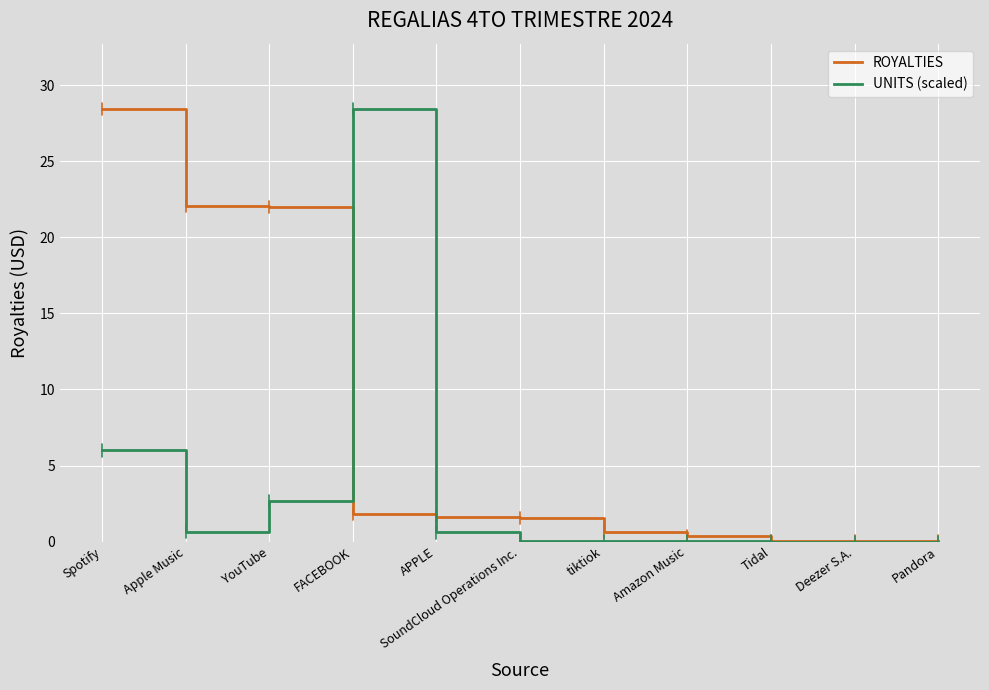

In UNITS (scaled), how many points are higher than both neighbors (excluding endpoints)?

1